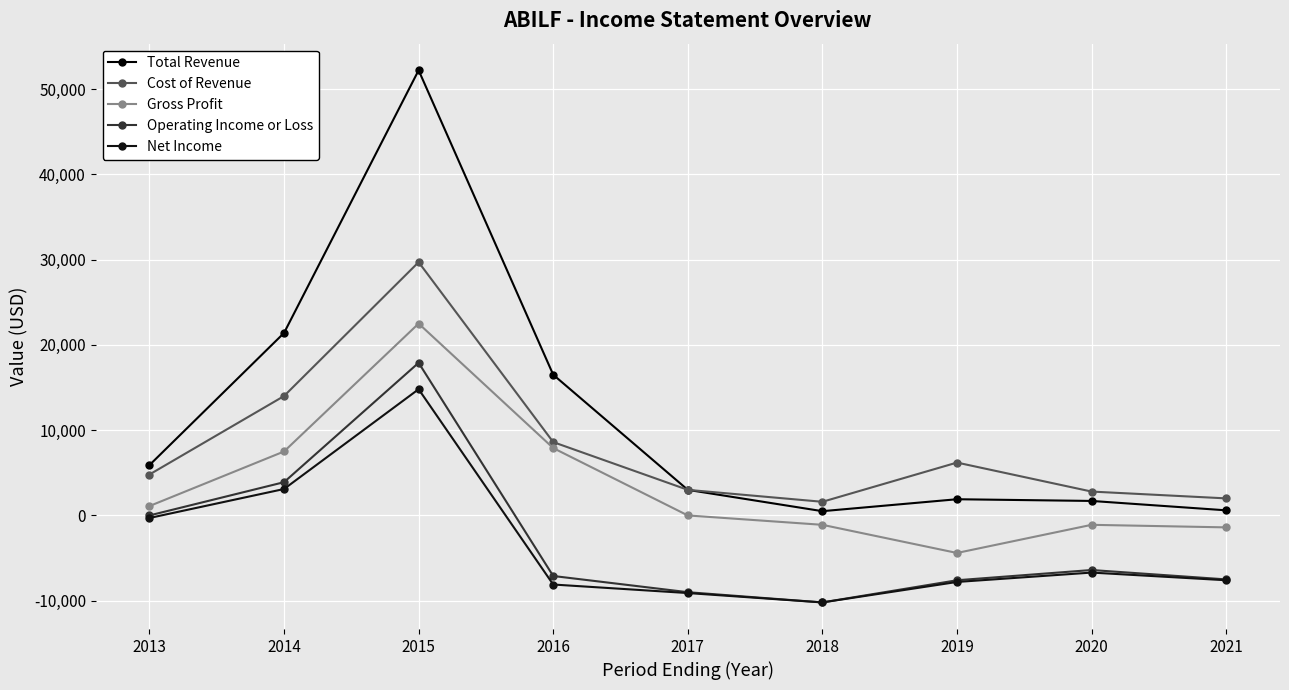

What is the total value across all series at 2020?

-9700